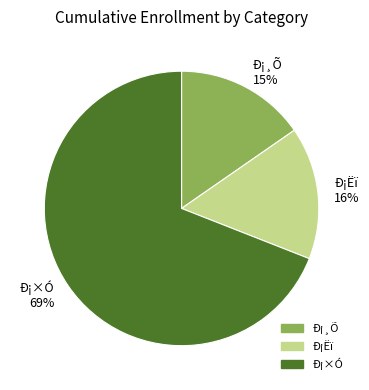

Which category has the biggest portion of the pie?

Ð¡×Ó